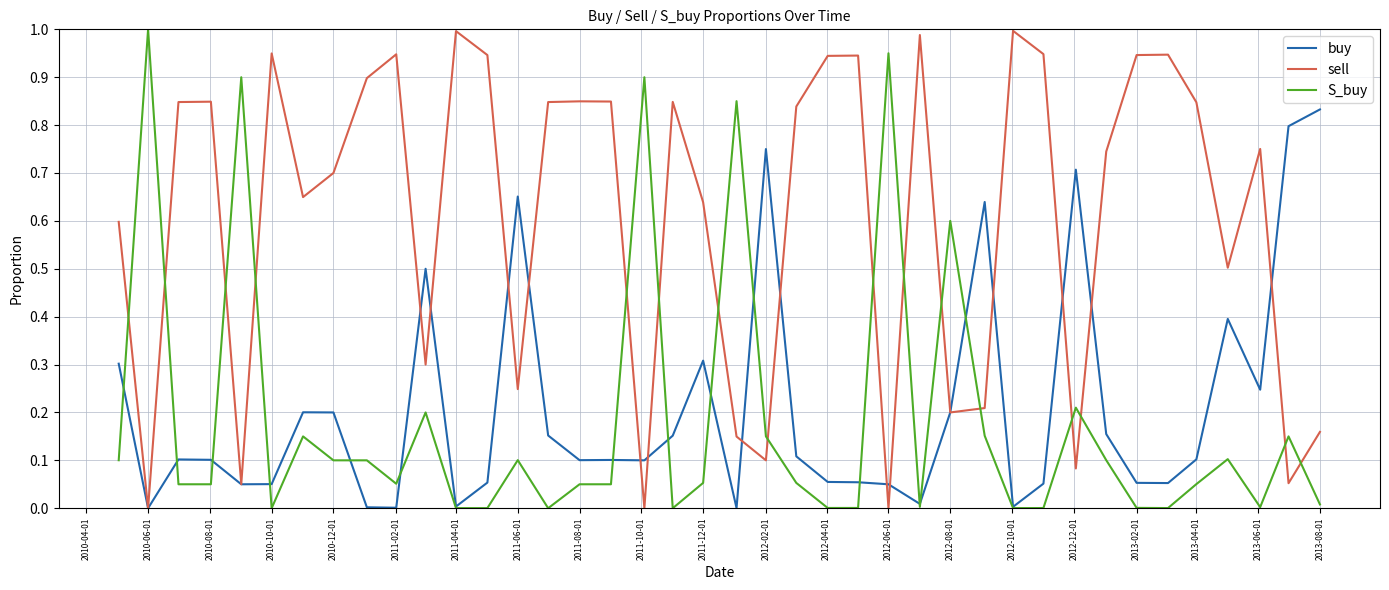

Which series has the largest total across all categories?

sell